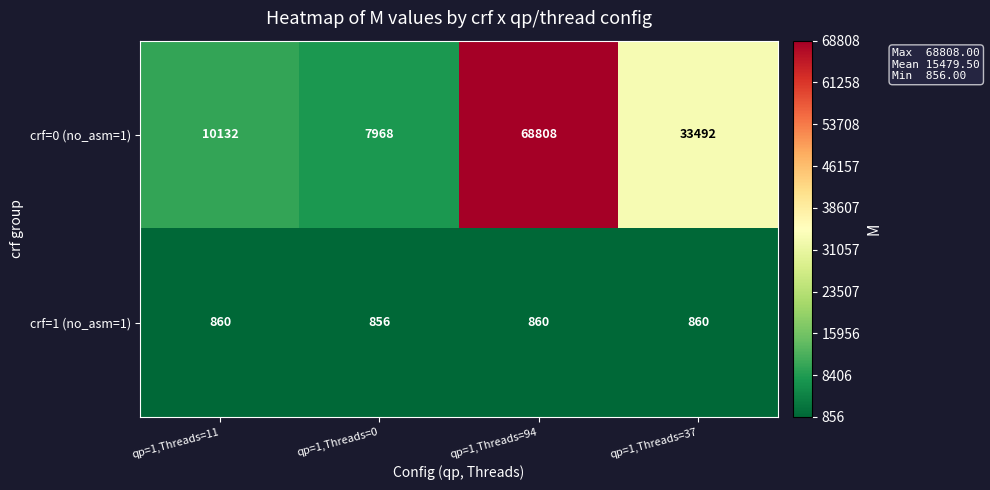

What is the maximum value shown in the chart?

68808